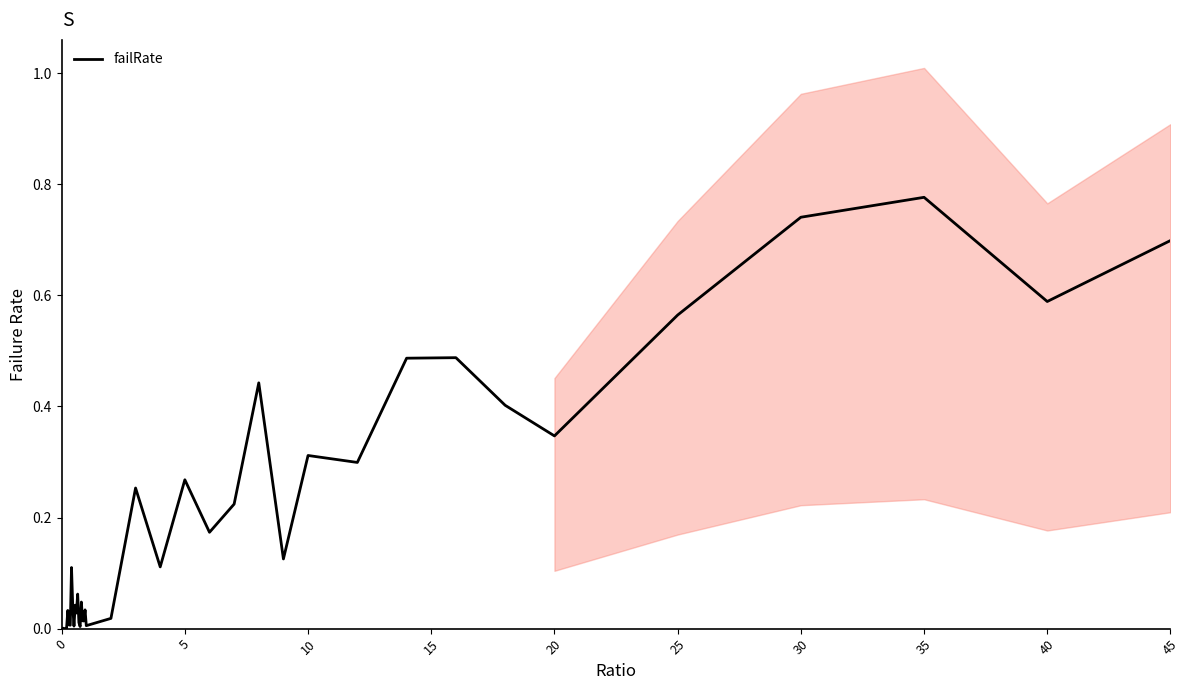

How many positive values are there?

38